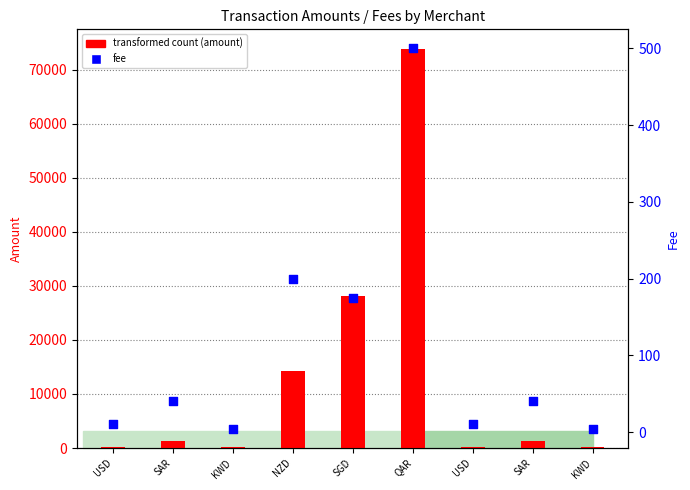

Which series has the widest spread of Y values?

transformed count (amount)